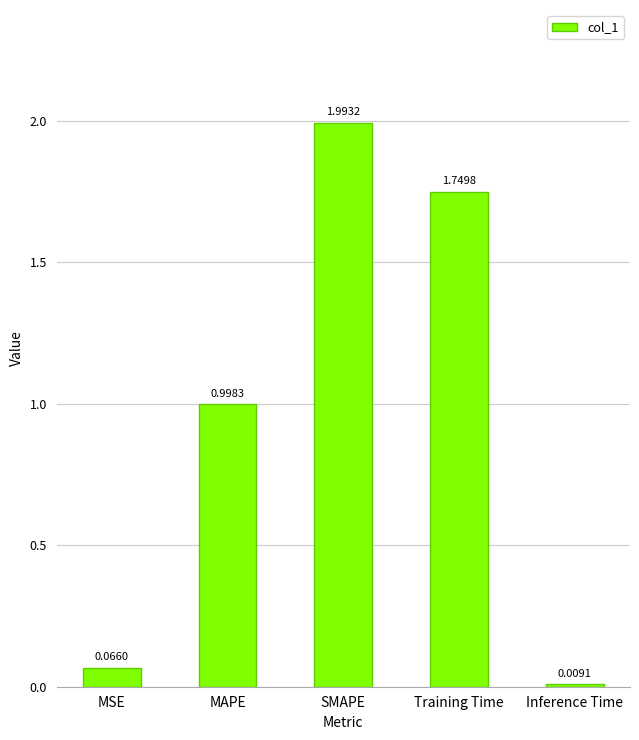

What is the label of the 3rd bar from the right?

SMAPE